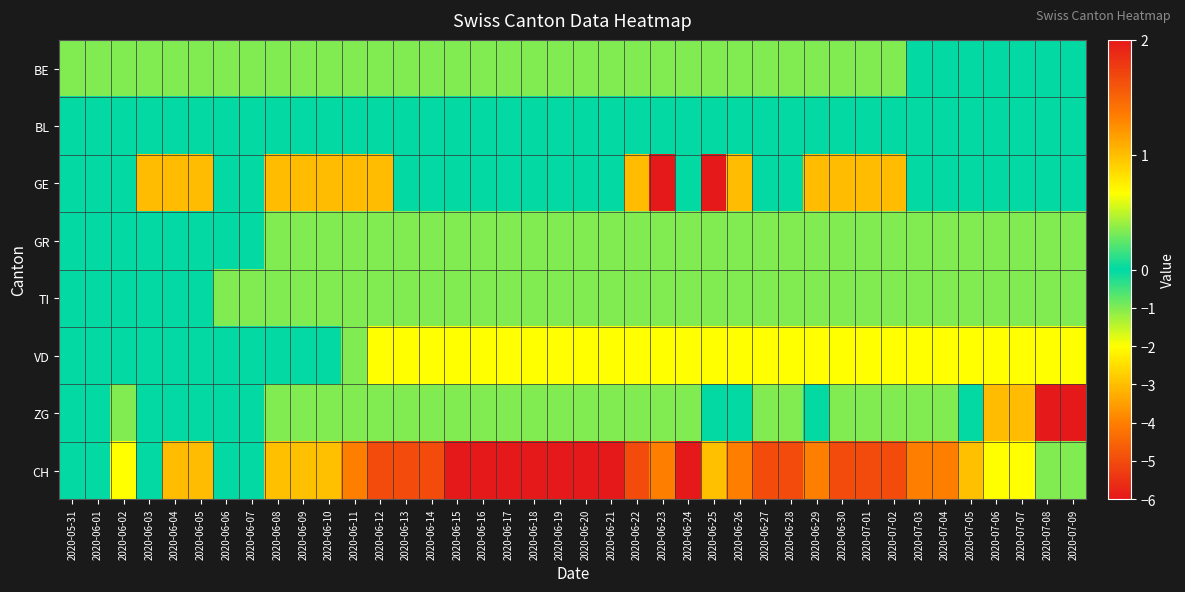

At which category is the sum across all series the highest?

2020-06-04